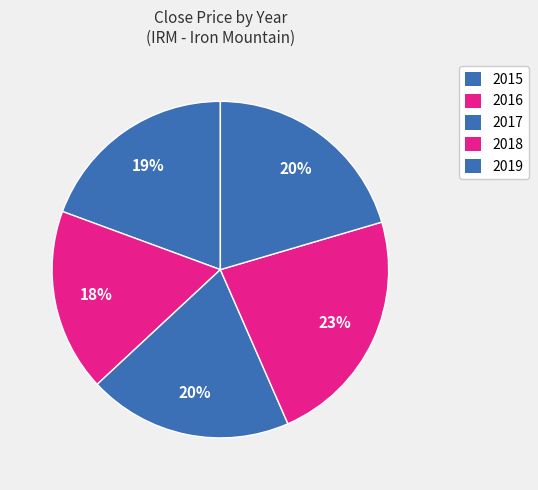

To the nearest percent, what is the difference between the 2019 and 2017 slice percentages?

1%